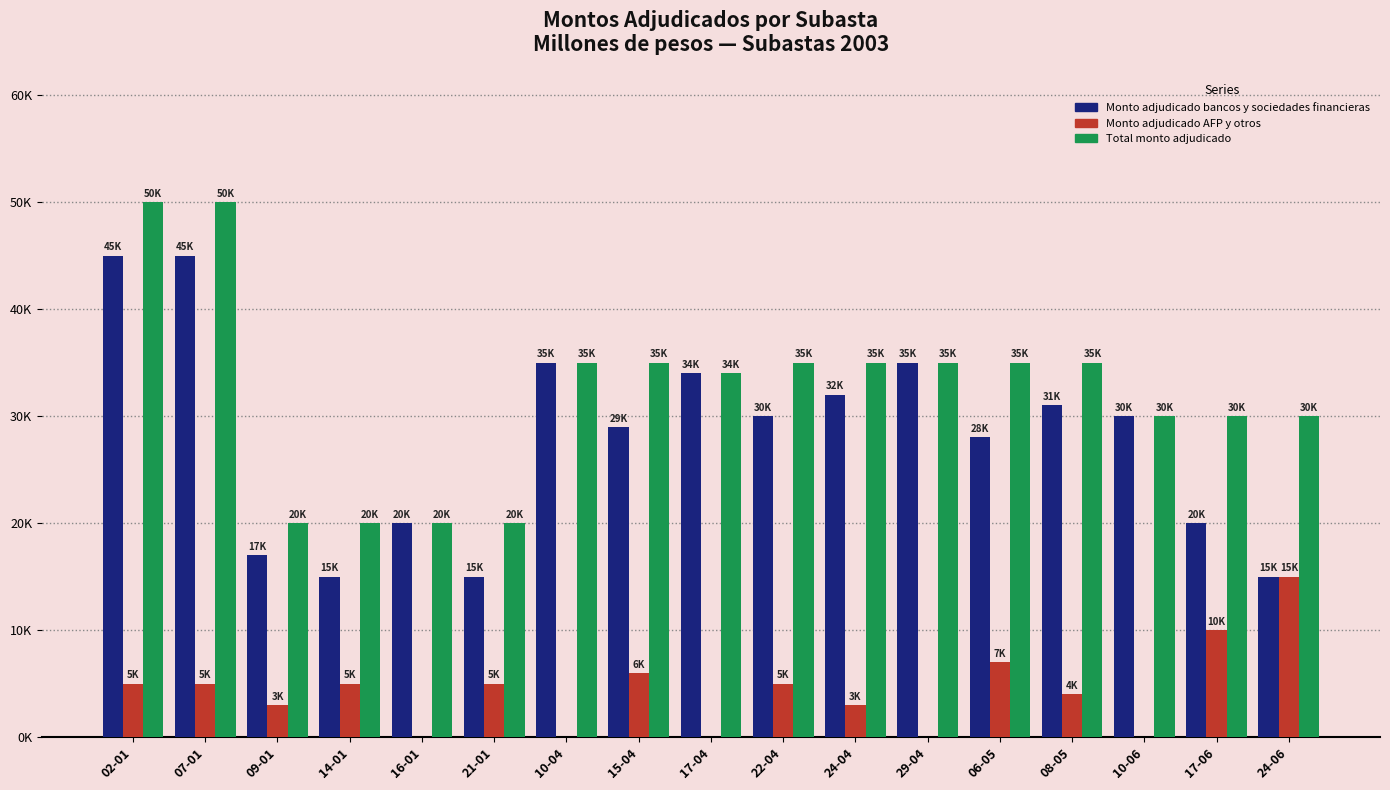

At which label does Monto adjudicado AFP y otros reach its minimum?

16-01